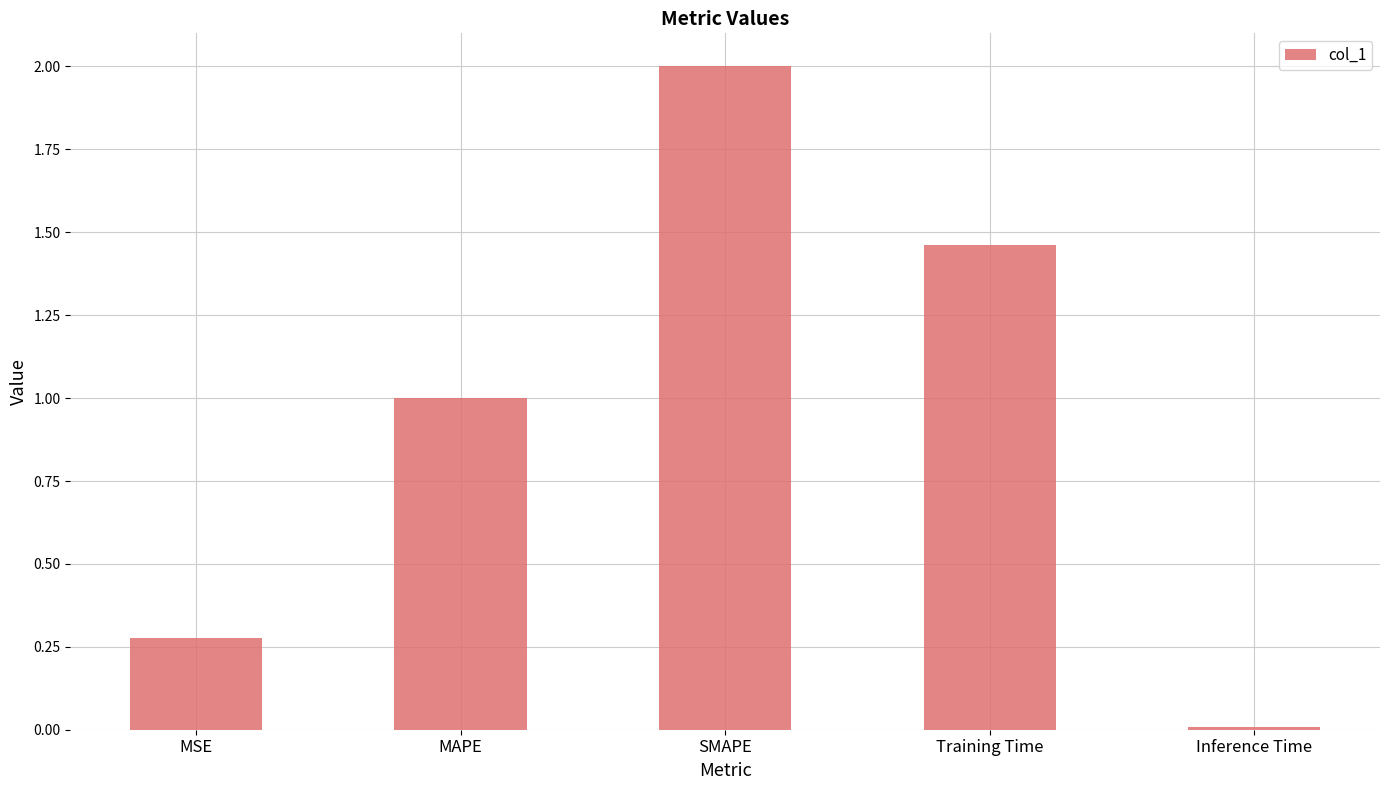

What is the average value?

0.9